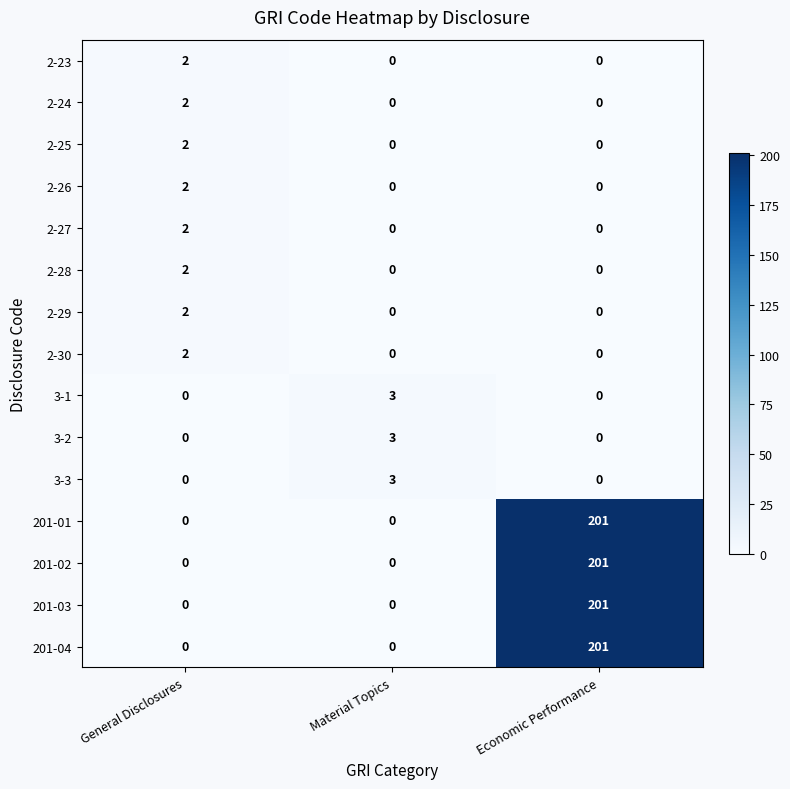

Count the number of data series in this chart.

15